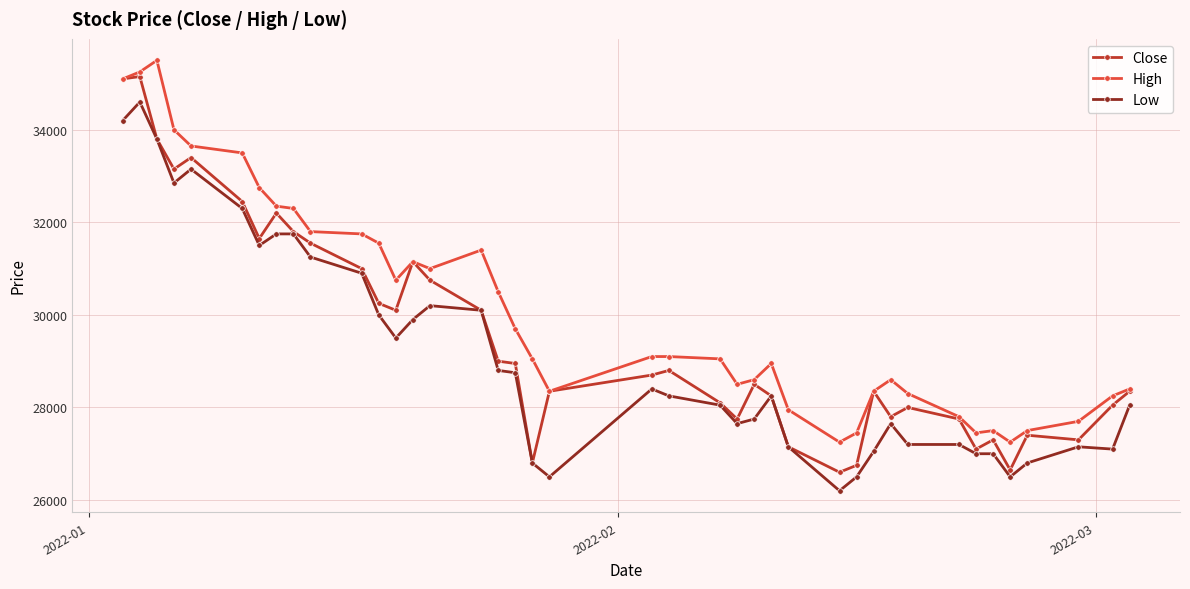

What is the value of the Low point at the 14th from the left?

29900